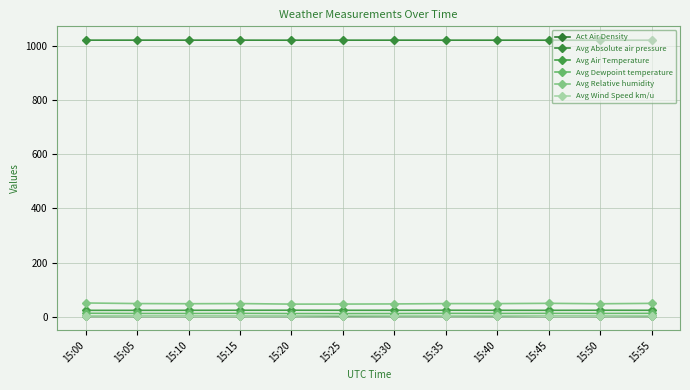

True or false: Avg Air Temperature has more than 0 points higher than both neighbors.

True